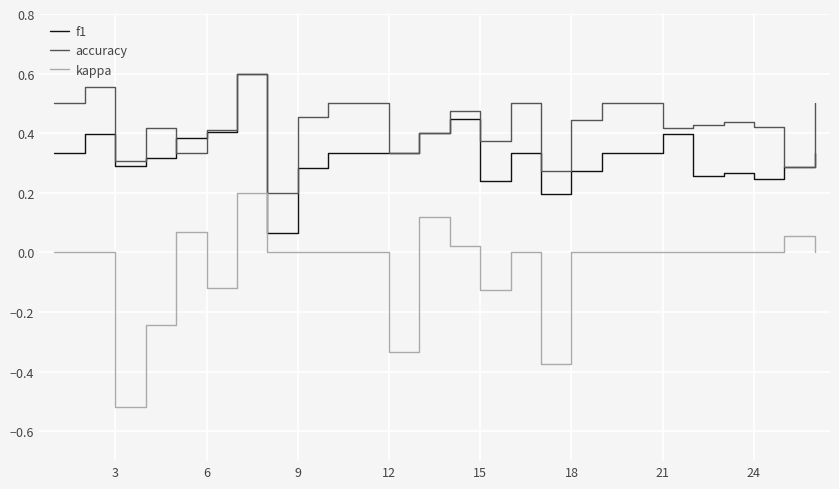

True or false: kappa and f1 cross at least once.

False